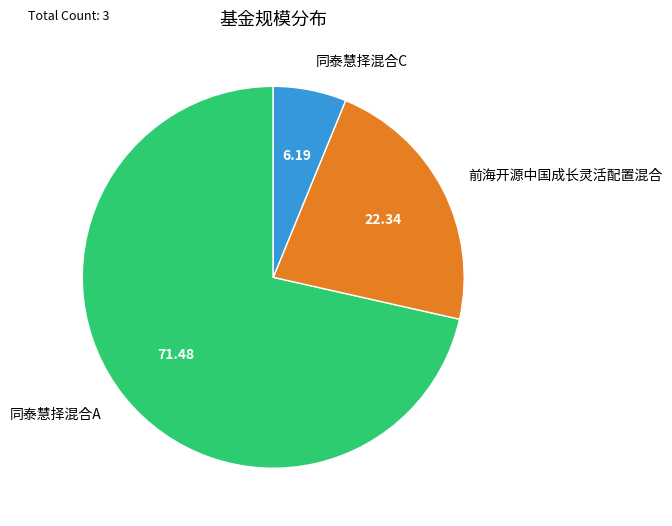

Between 前海开源中国成长灵活配置混合 and 同泰慧择混合C, which is larger?

前海开源中国成长灵活配置混合